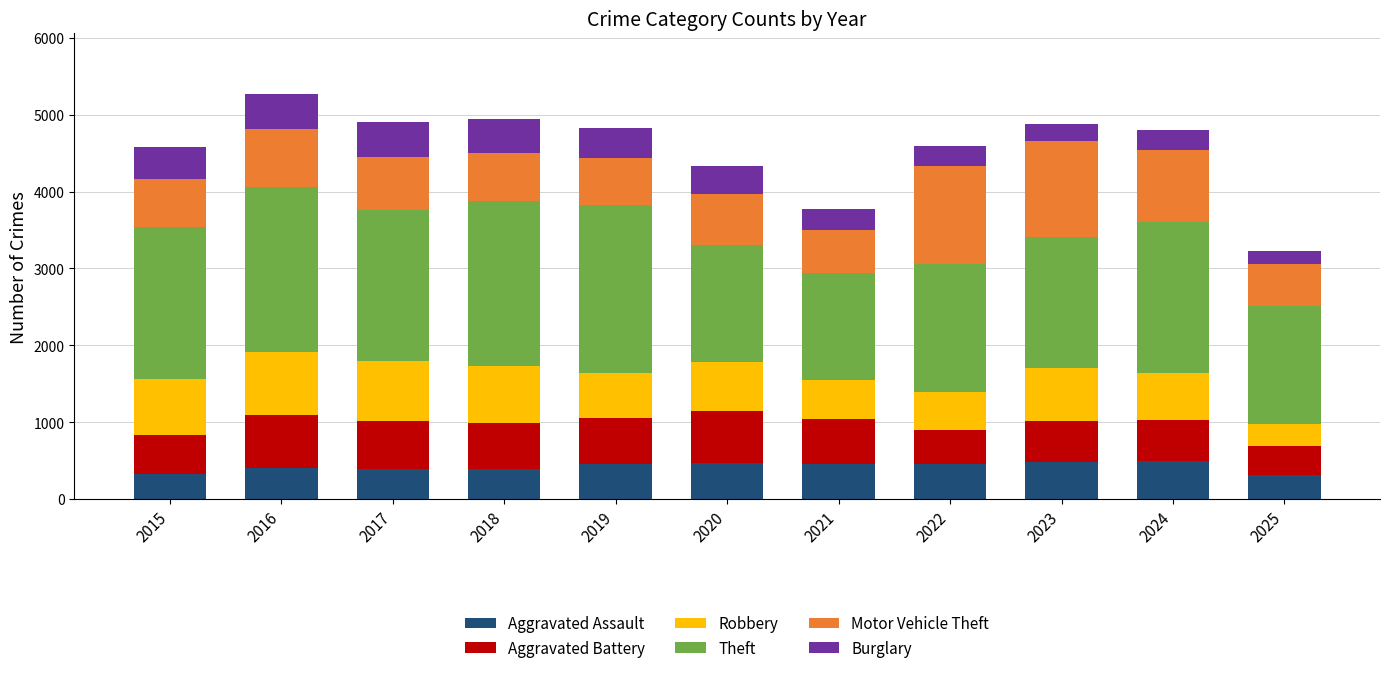

The value of Aggravated Assault at 2021 is 452. True or false?

True